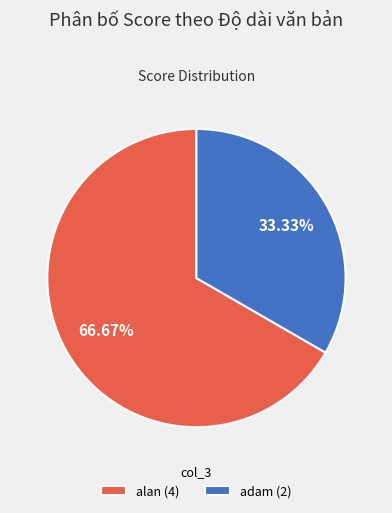

Which slice represents more than half of the pie?

alan (4)